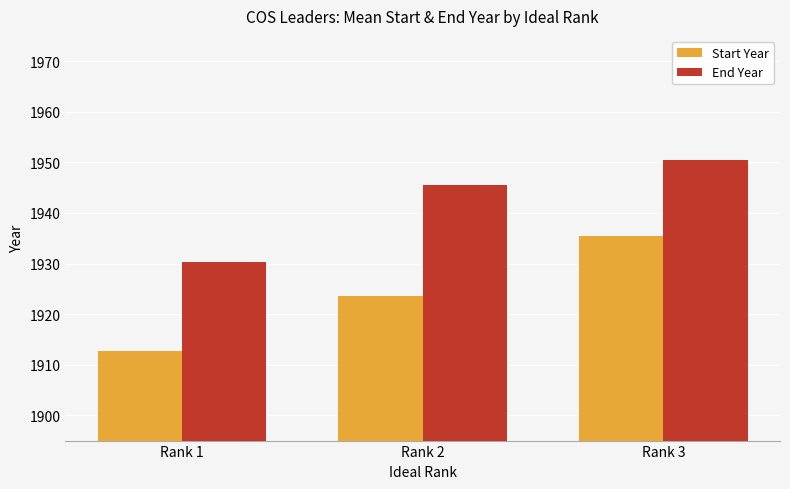

True or false: Start Year has a value of 1912.7 at Rank 1.

True